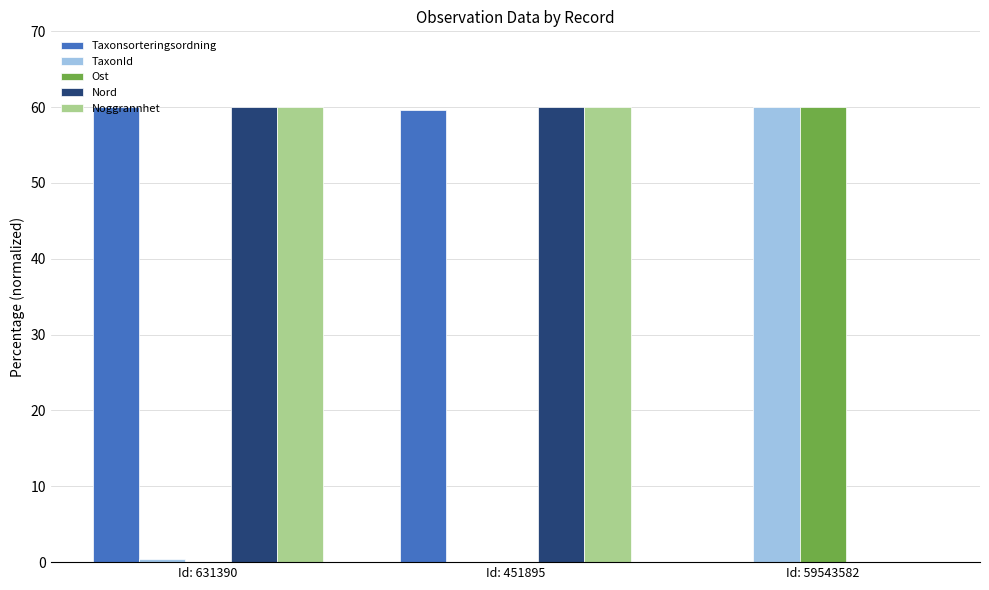

How many values in Taxonsorteringsordning are above zero?

2